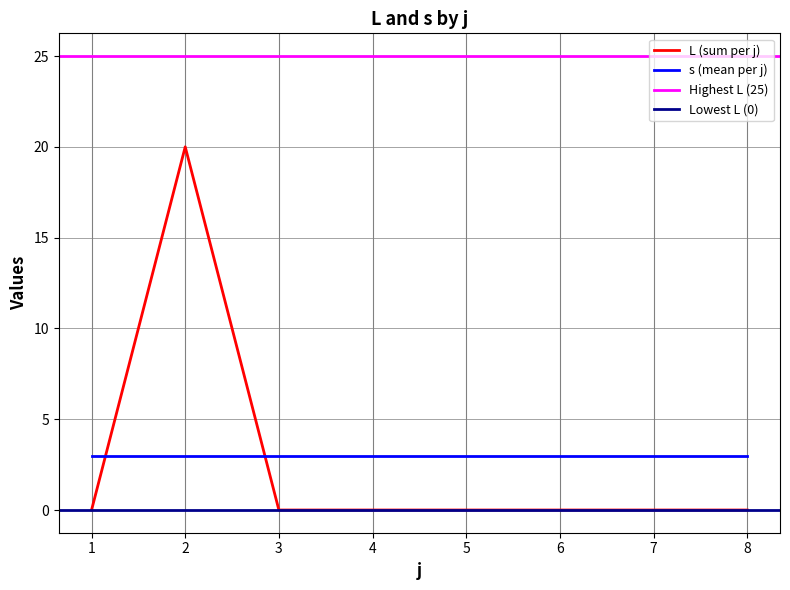

Where do L and s first cross each other?

1 and 2